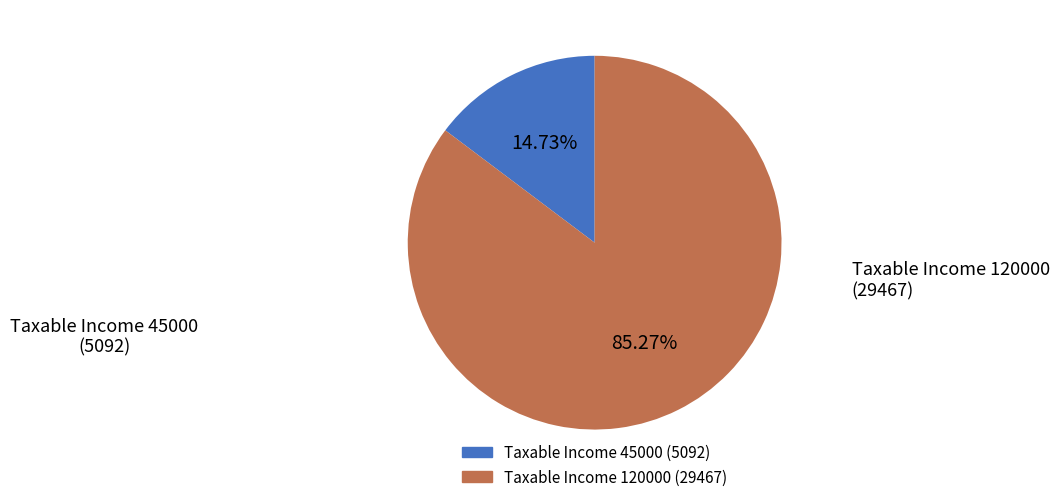

Is there a majority slice in this chart?

Yes